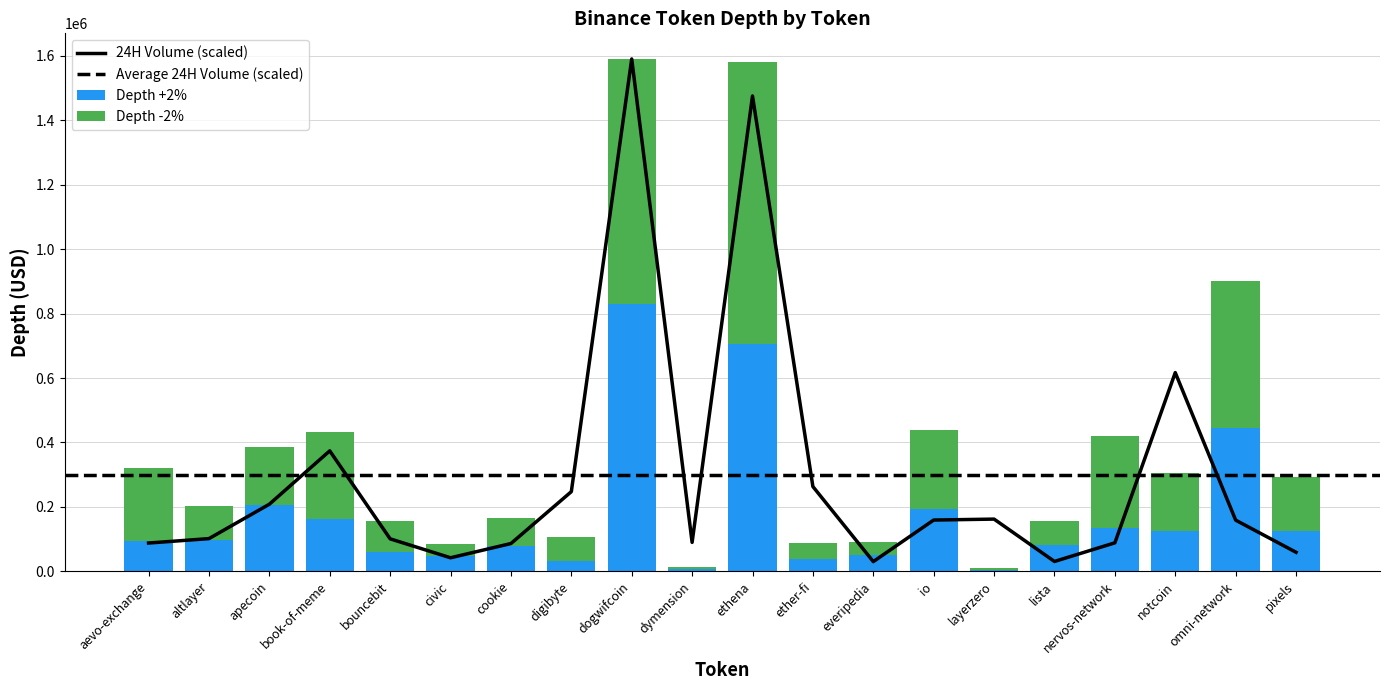

At which category is the sum across all series the highest?

dogwifcoin